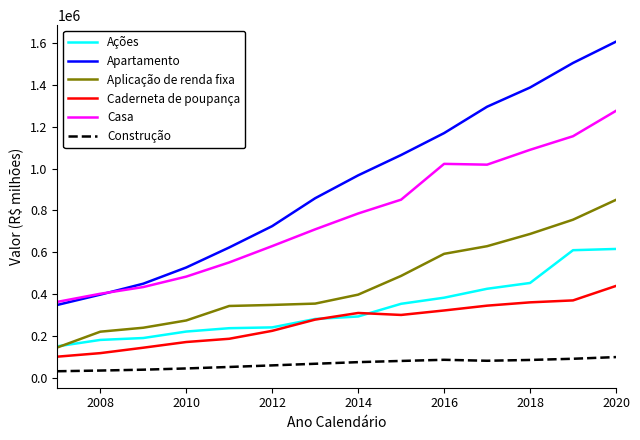

How many series are shown in this chart?

6